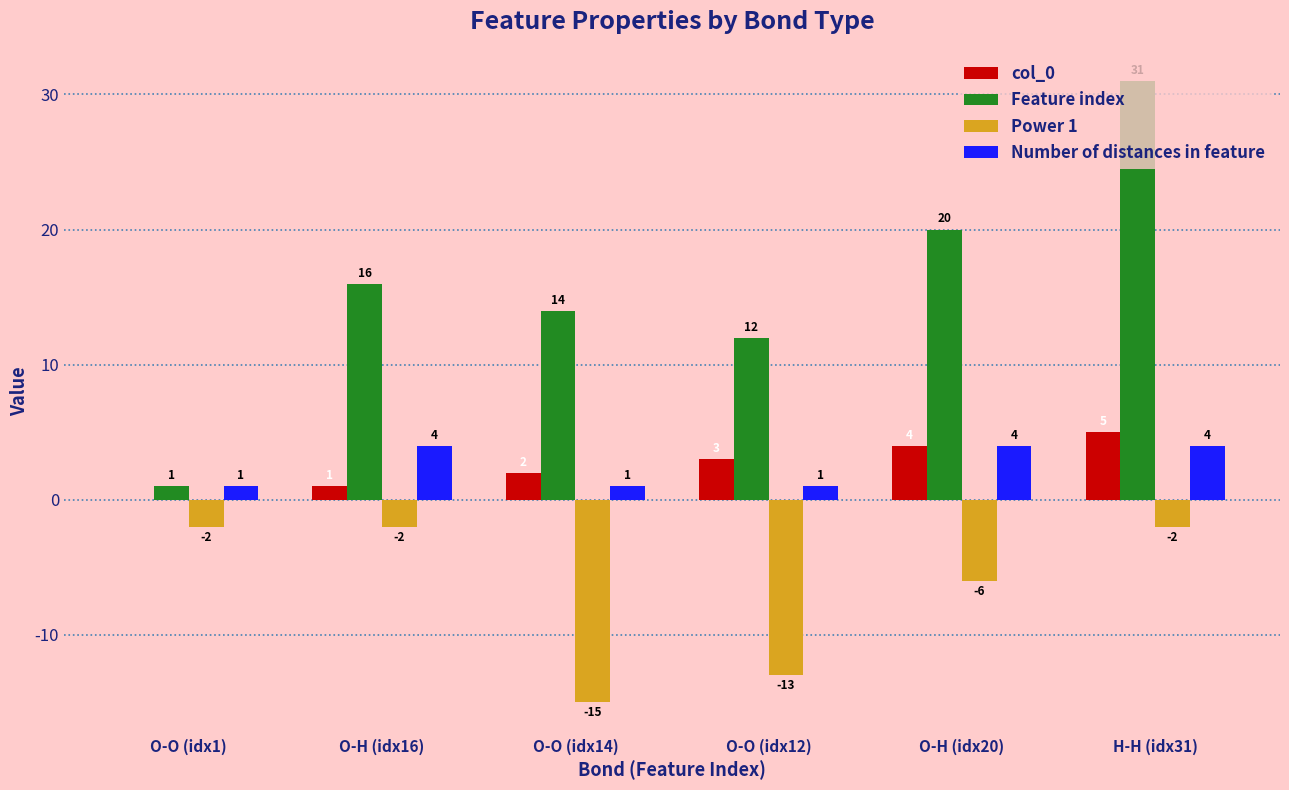

How many Power 1 values are between -13 and -2?

5